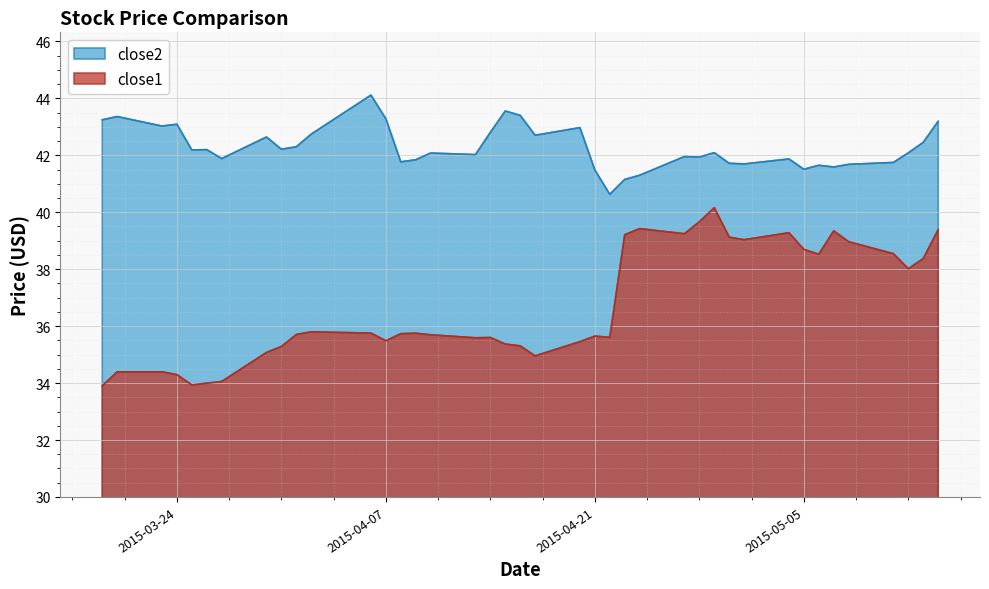

Is it true that close1 equals 34.4 at 2015-03-23?

True